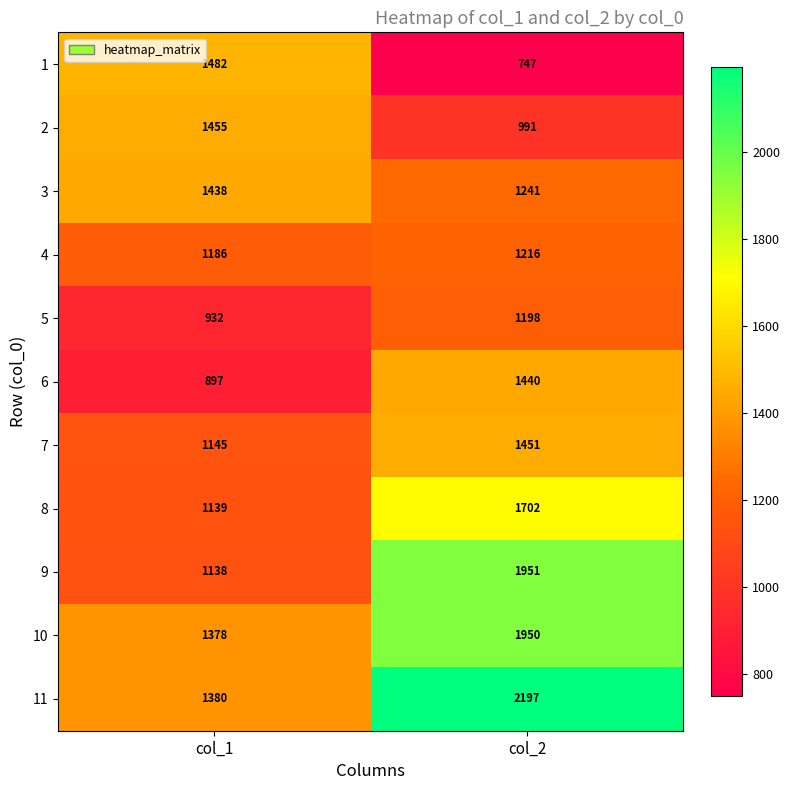

What is the total value across all series at col_1?

13570